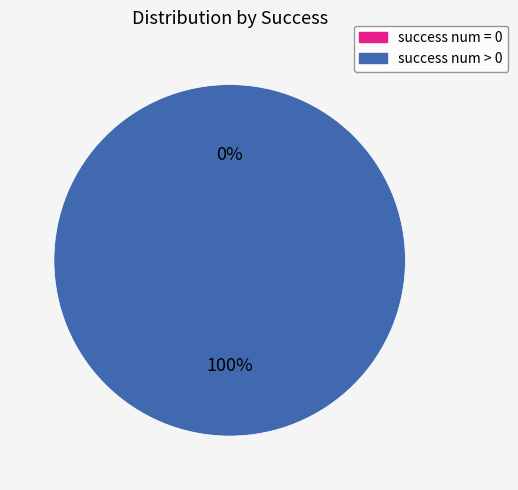

How much of the chart is everything except success num = 0?

100.0%